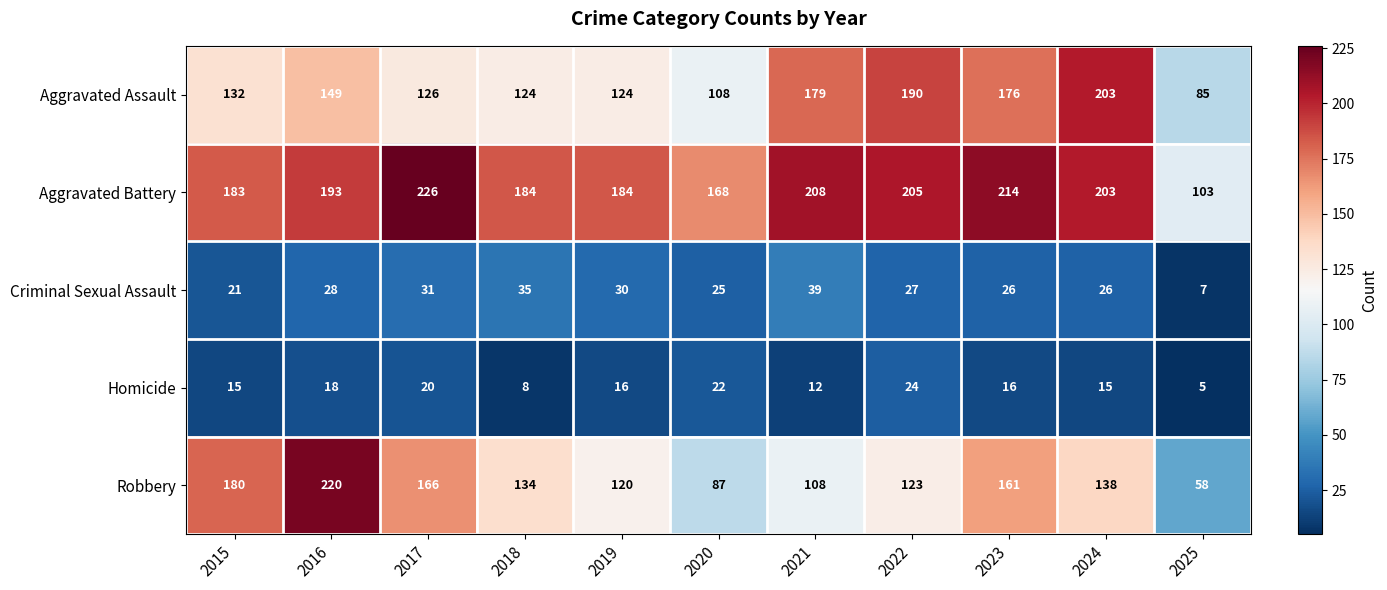

What is the difference between the highest and lowest values at 2020?

146